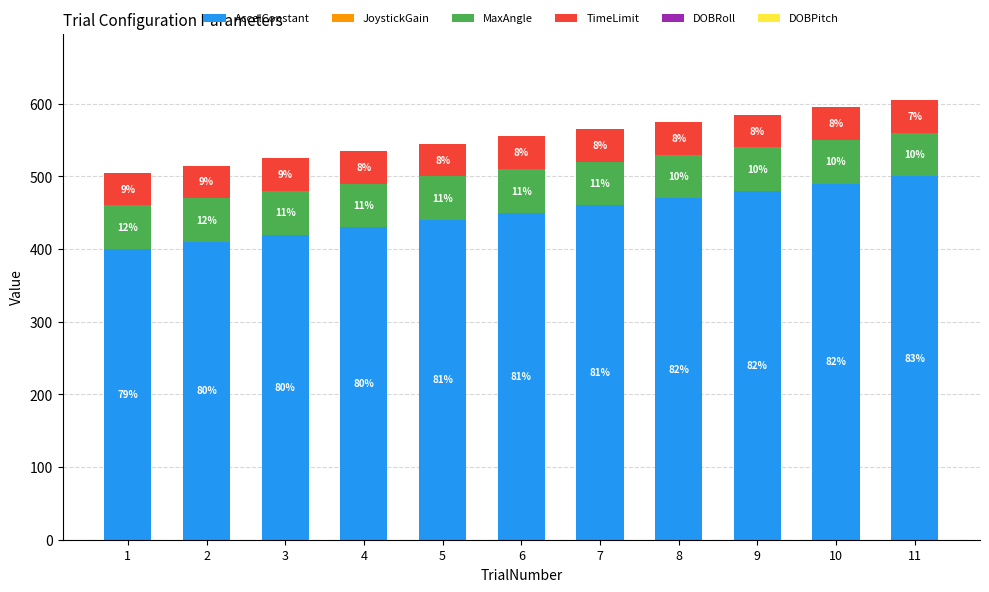

Between 1 and 8, which series saw the biggest shift?

AccelConstant